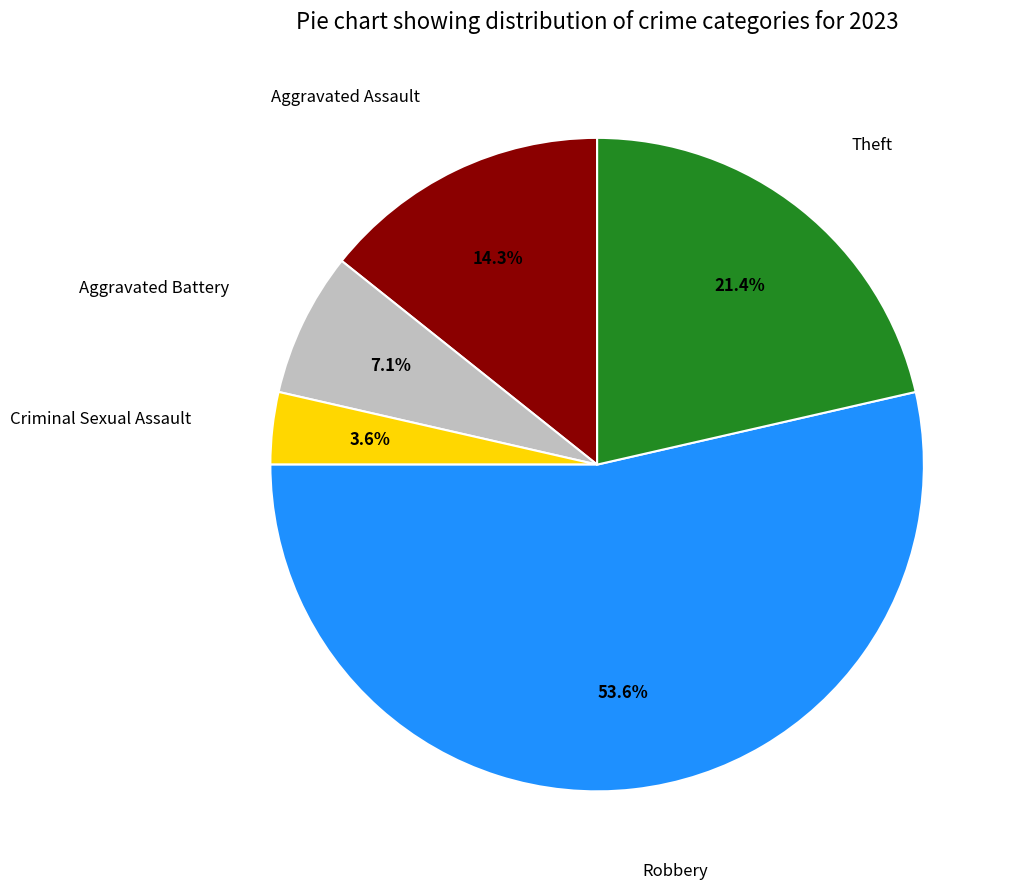

Which has a higher value, Aggravated Assault or Theft?

Theft